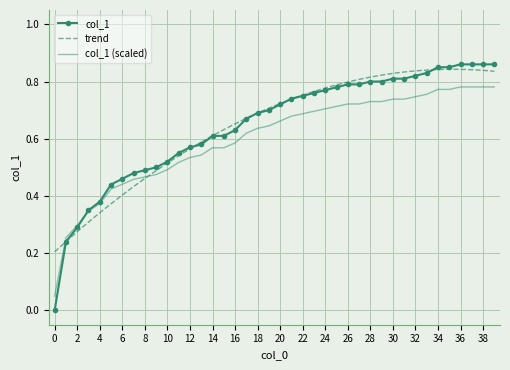

Between 28 and 24, which is larger?

28